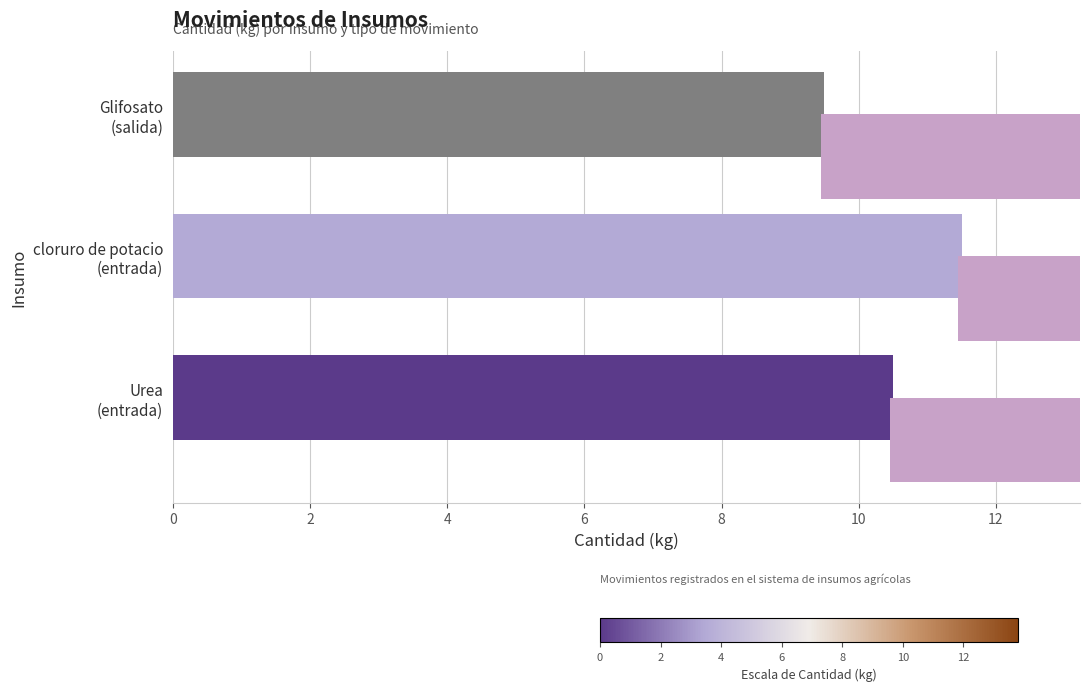

What is the minimum value shown in the chart?

9.5